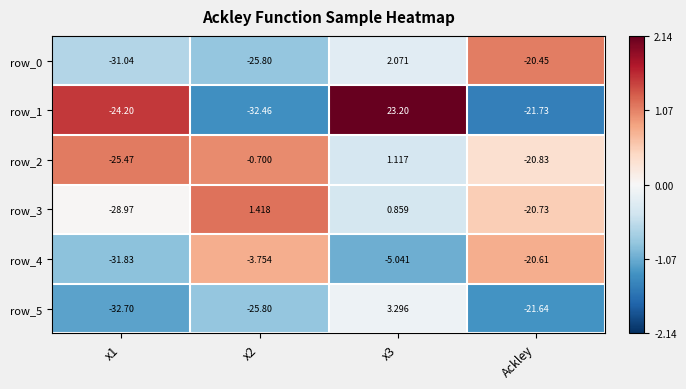

Which category has the lowest value in the row_1 series?

x2